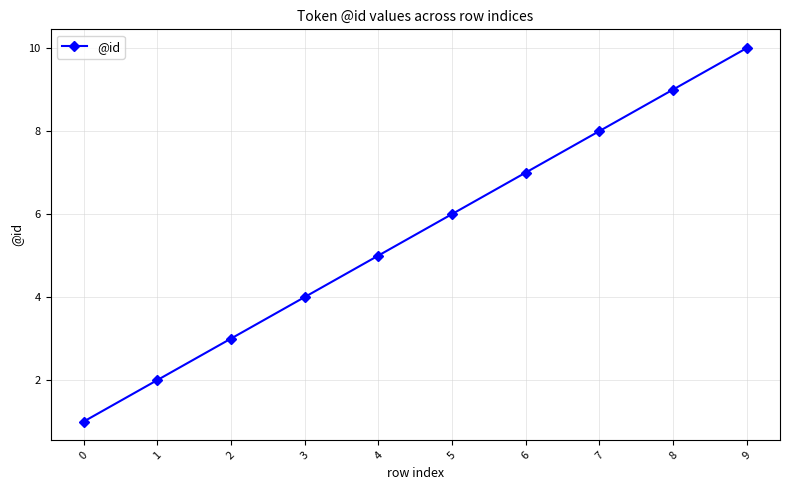

True or false: the data has more than 2 interior local peaks.

False